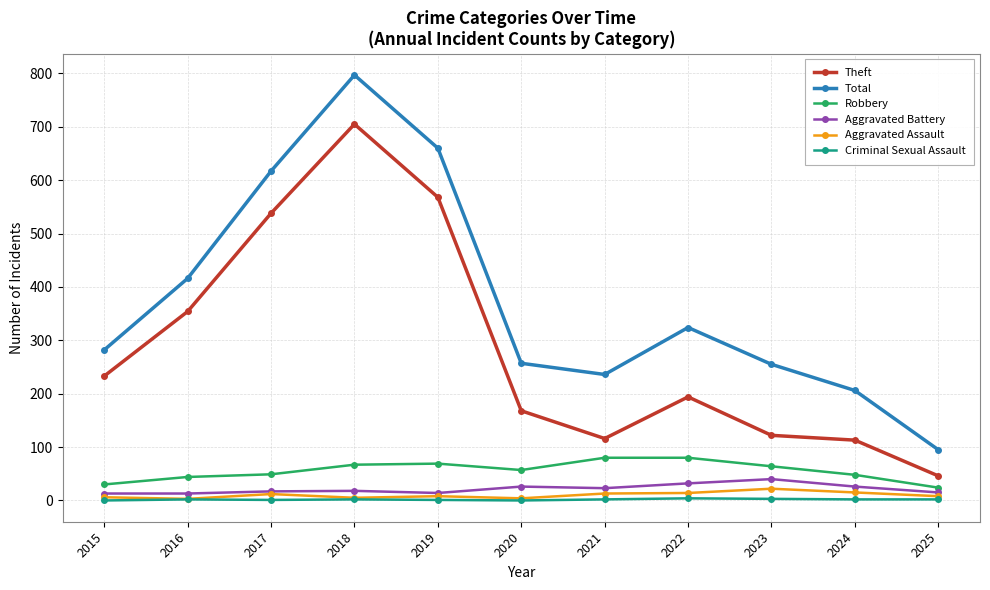

Which series has the widest spread of values?

Total